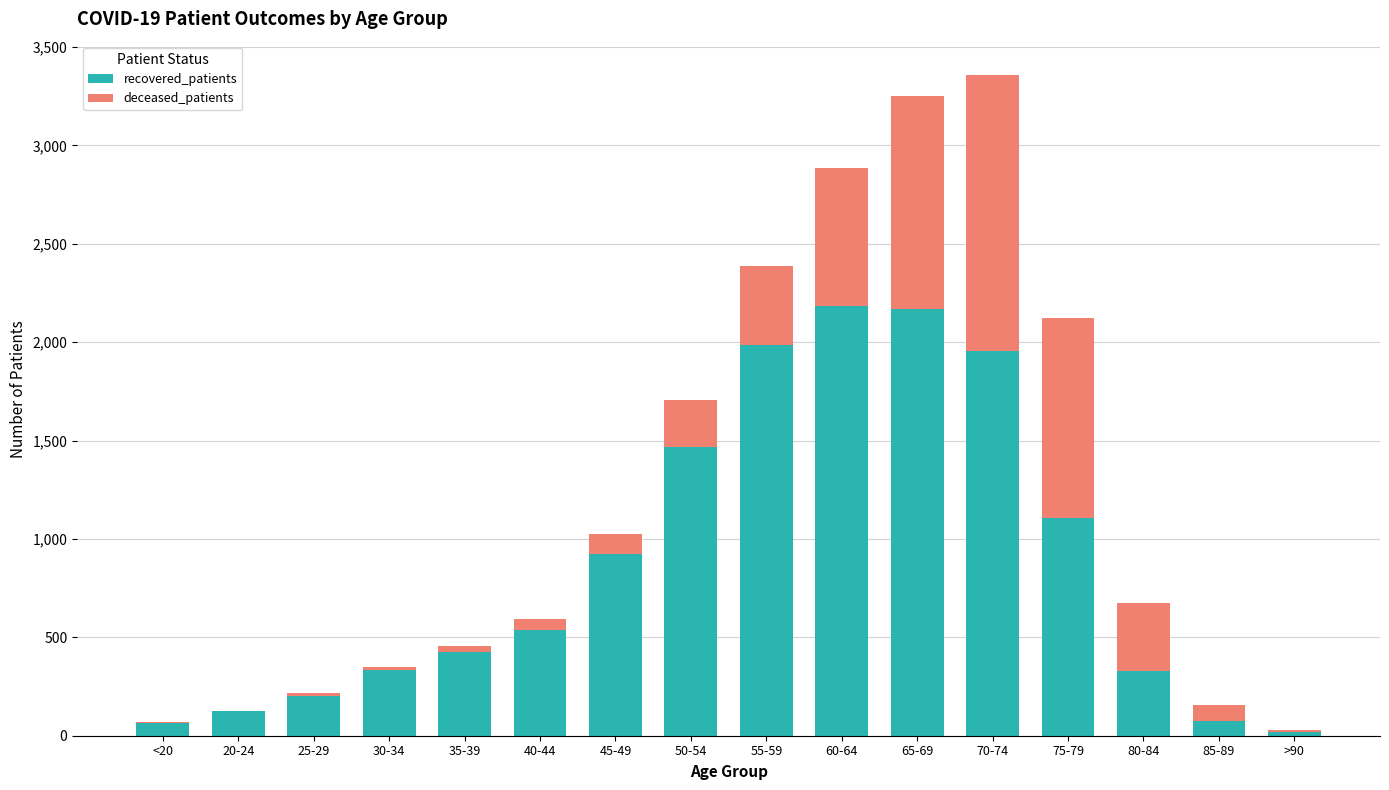

The value of recovered_patients at 85-89 is 77. True or false?

True